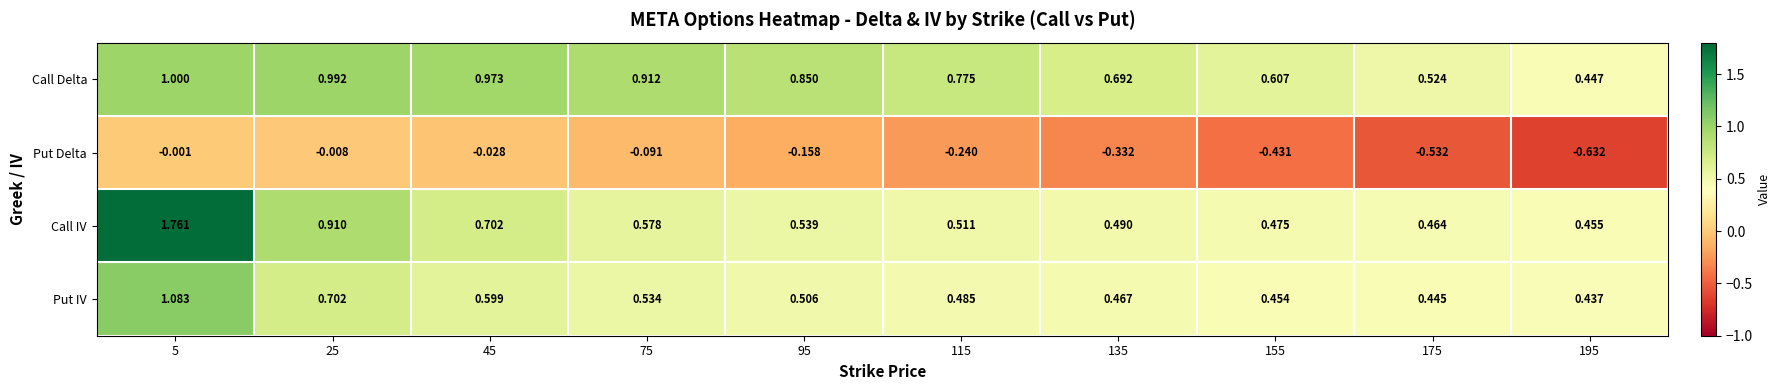

Is the value of Put IV at 5 greater than the value of Call IV at 155?

Yes